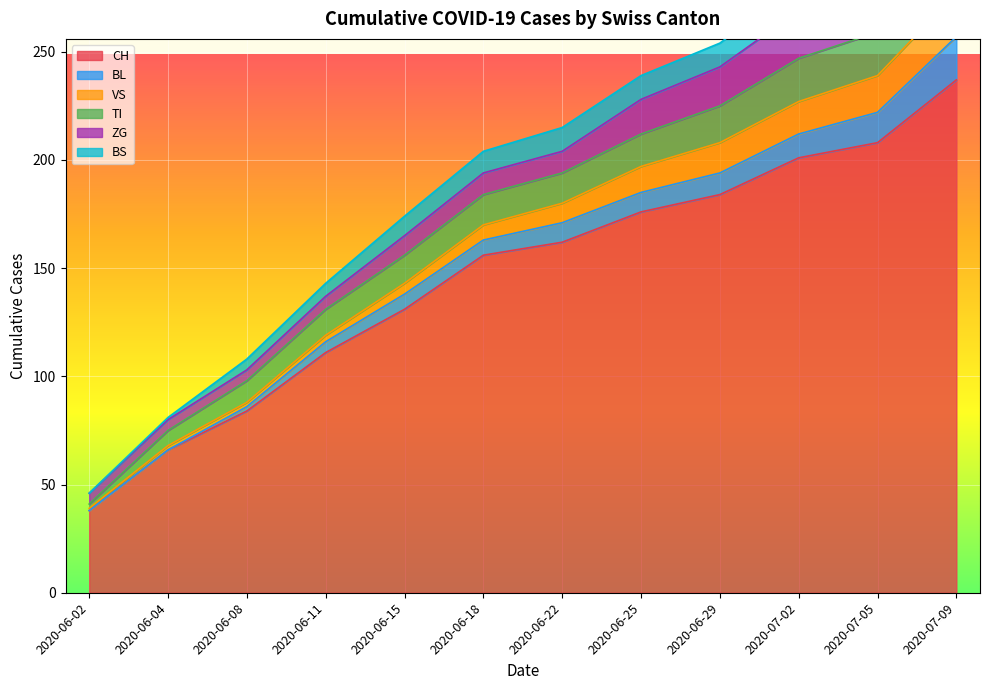

Is it true that BL equals 0 at 2020-06-04?

True